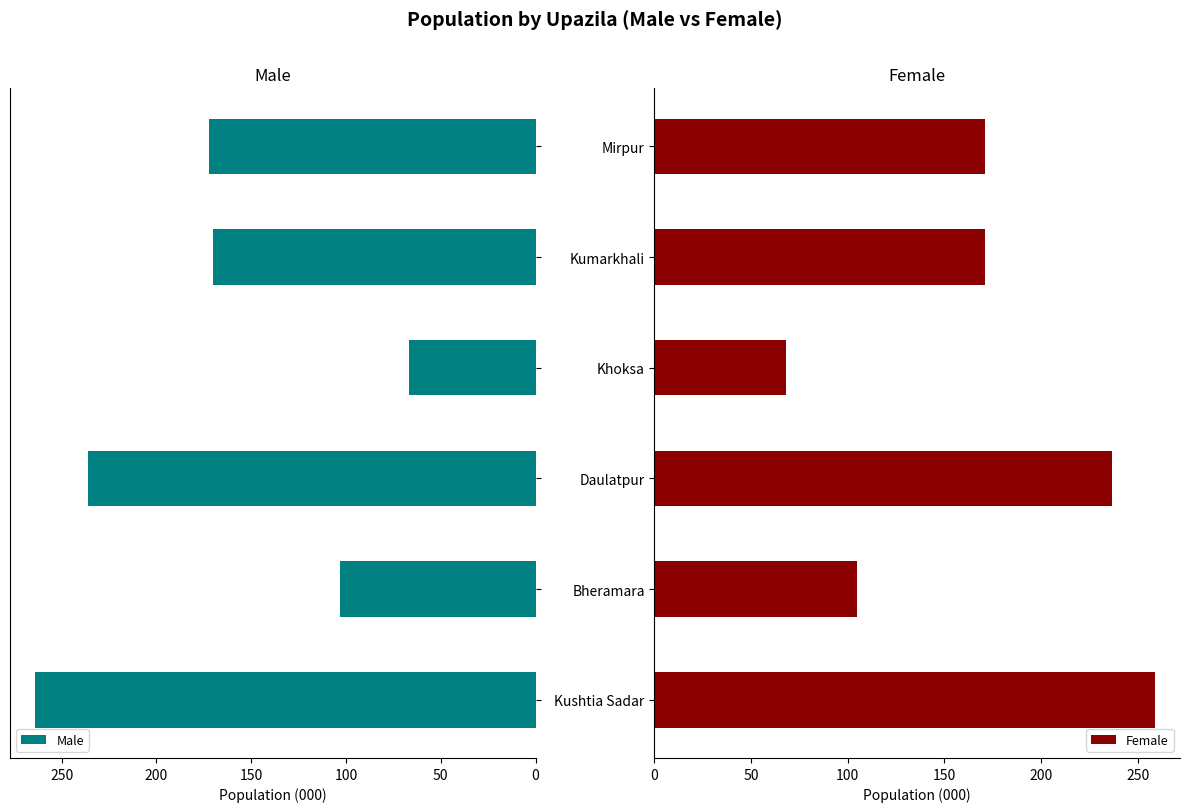

What is the average value of the Male series?

169